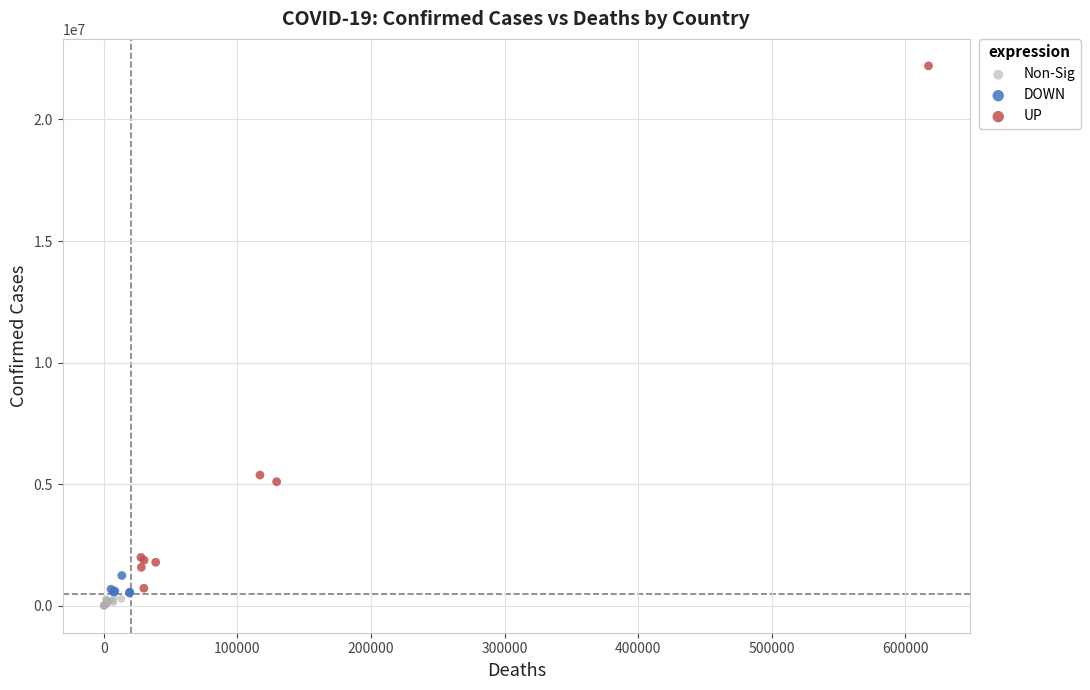

Which series contains the highest Y value?

UP